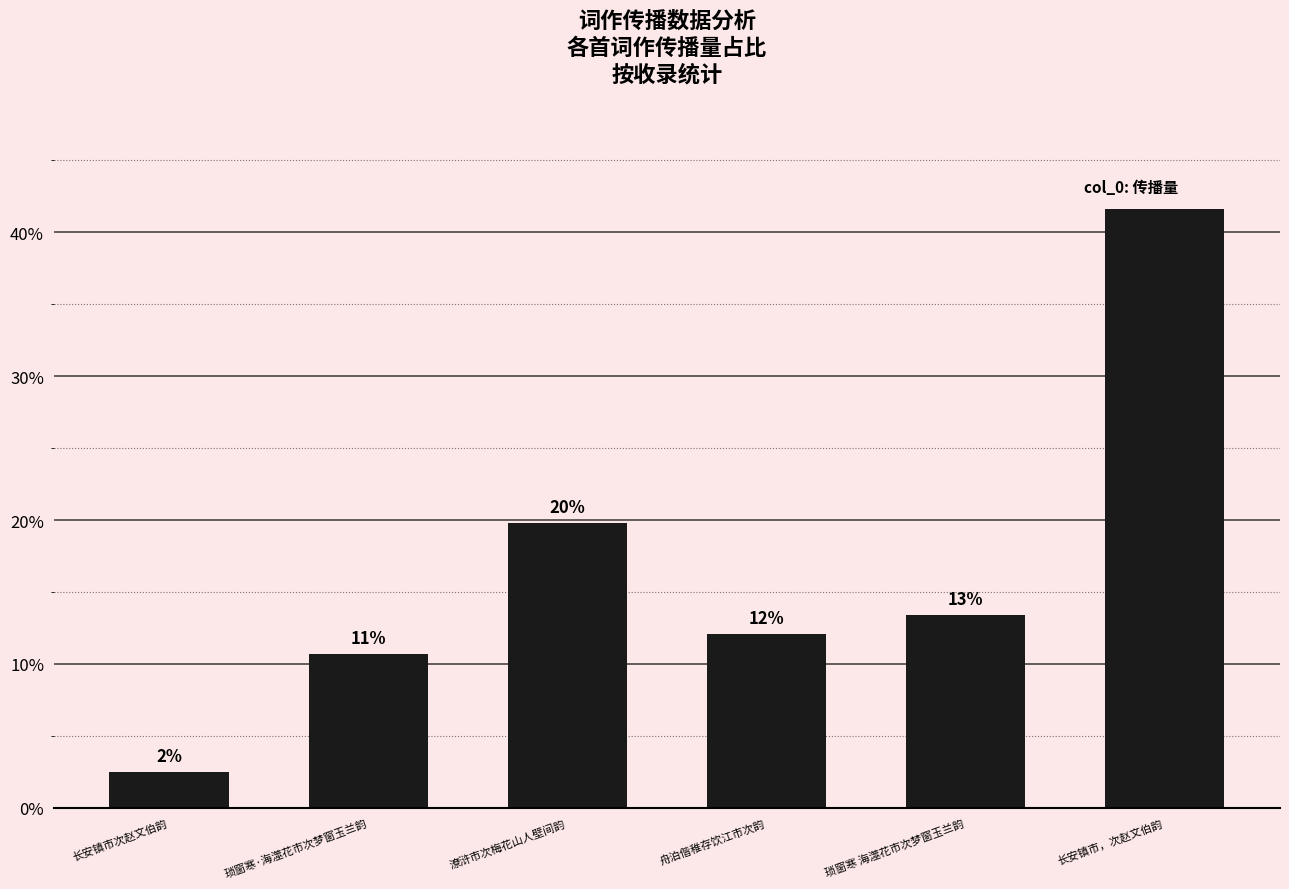

What position from the left is 长安镇市次赵文伯韵?

1